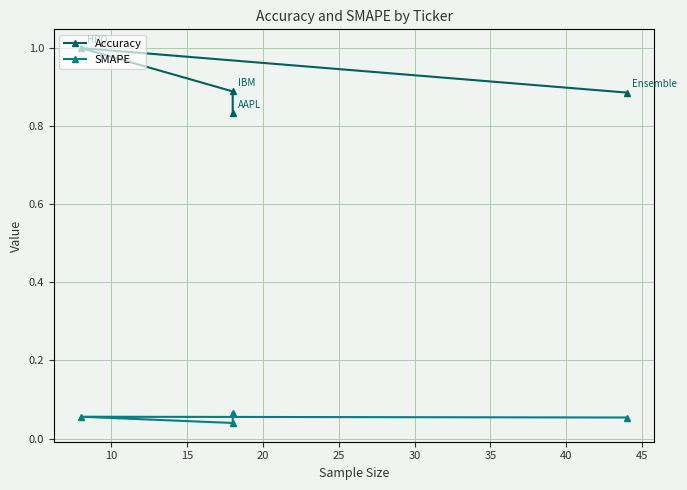

True or false: SMAPE and Accuracy intersect in this chart.

False